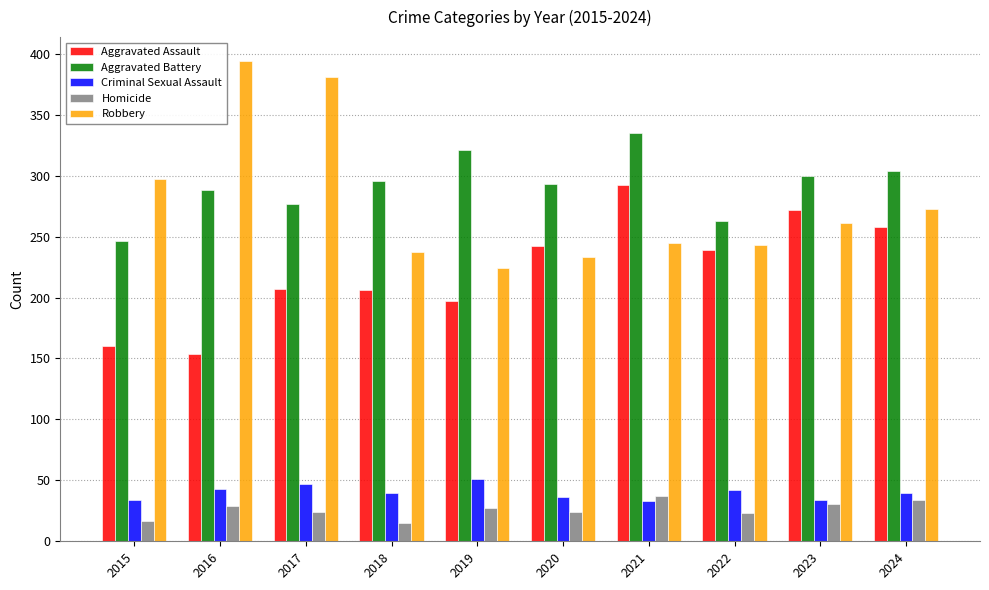

At 2019, list the series in order from smallest to largest.

Homicide, Criminal Sexual Assault, Aggravated Assault, Robbery, Aggravated Battery